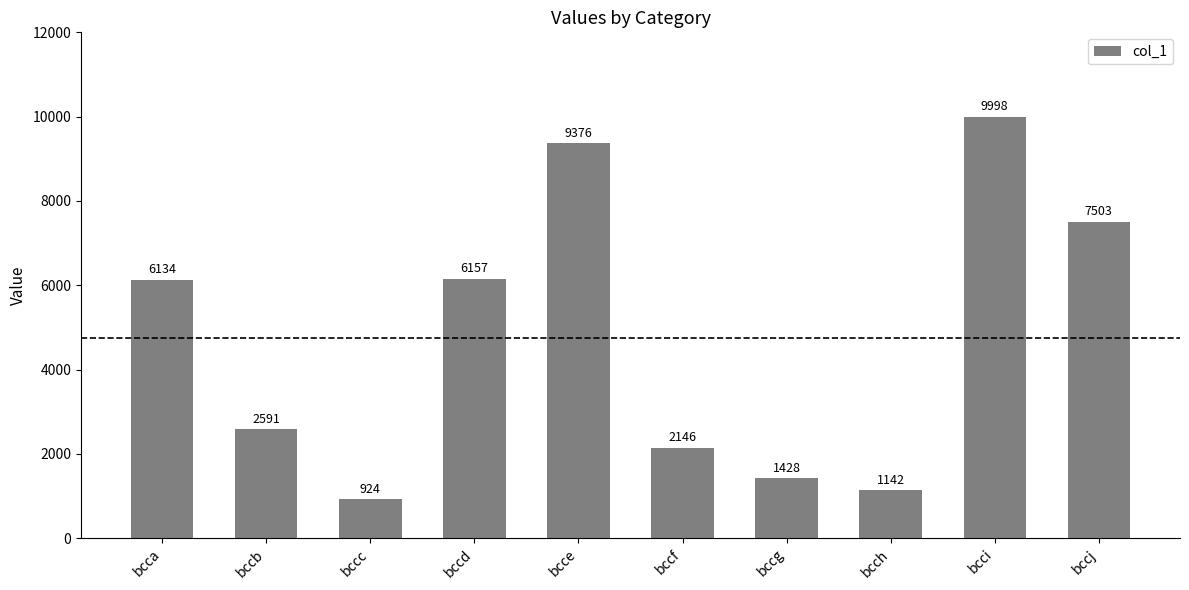

Reading right to left, list all the values displayed in this chart.

bccj=7503	bcci=9998	bcch=1142	bccg=1428	bccf=2146	bcce=9376	bccd=6157	bccc=924	bccb=2591	bcca=6134